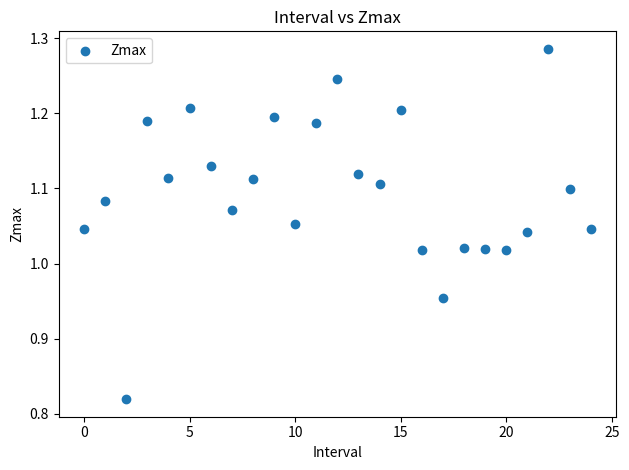

What is the range of Y values (max minus min)?

0.5